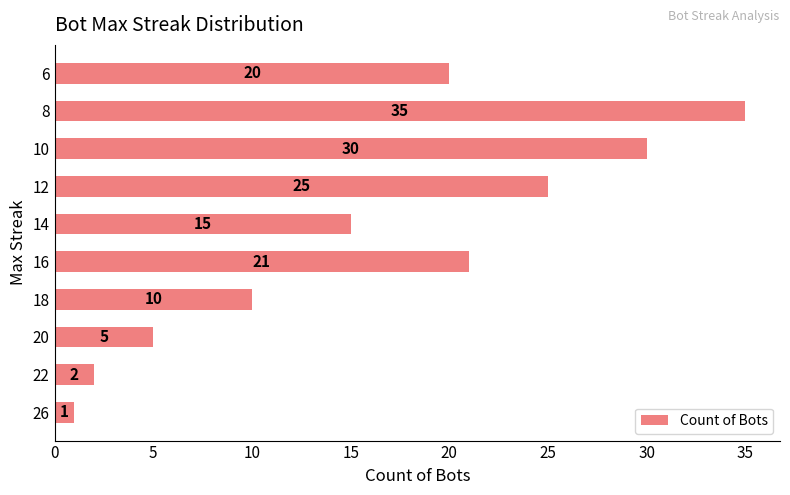

Rank the categories by value from highest to lowest.

8, 10, 12, 16, 6, 14, 18, 20, 22, 26